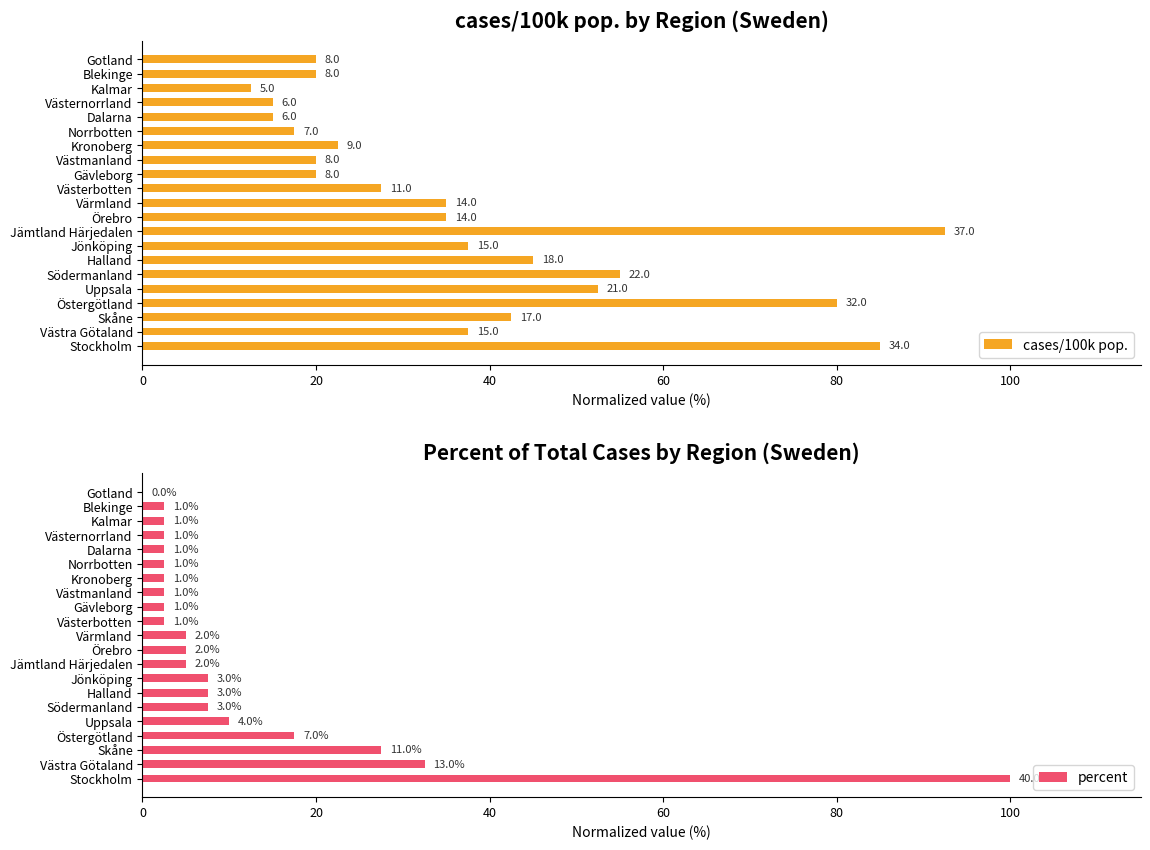

What is the difference between the maximum and second lowest values in the cases/100k pop. series?

77.5